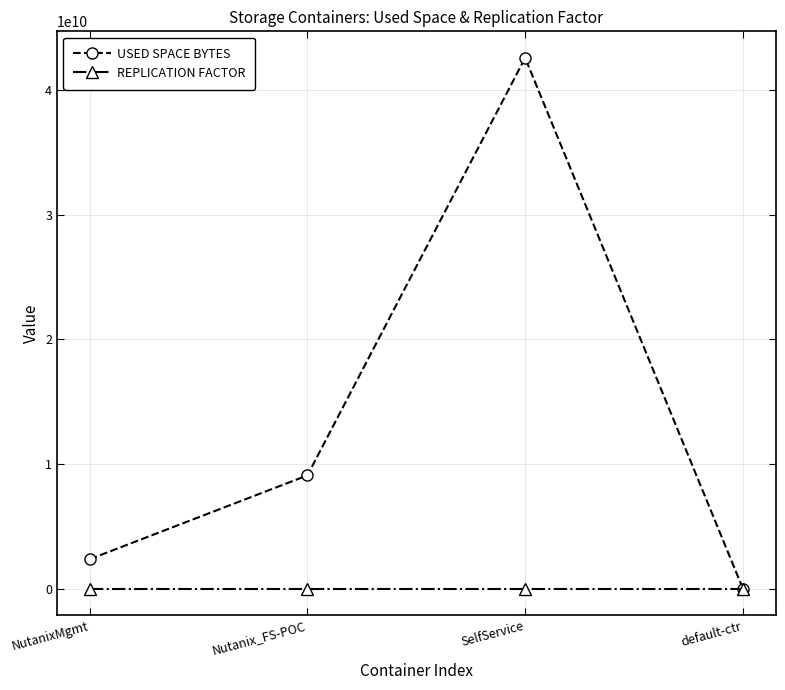

Reading left to right, list all the values displayed in this chart.

USED SPACE BYTES: NutanixMgmt=2353377280	Nutanix_FS-POC=9076848640	SelfService=42566942720	default-ctr=0
REPLICATION FACTOR: NutanixMgmt=2	Nutanix_FS-POC=2	SelfService=2	default-ctr=2